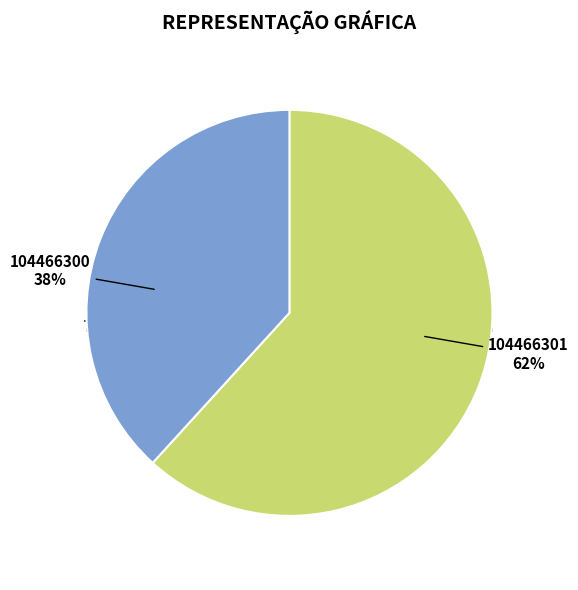

Does 104466300 account for over 50% of the chart?

No